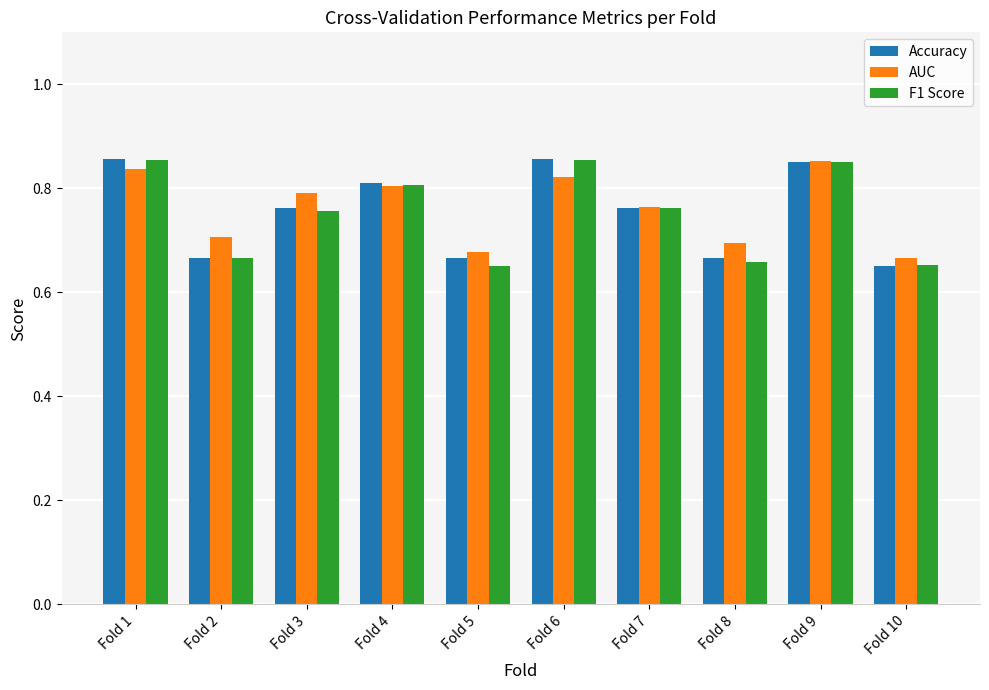

Is it true that F1 Score equals 0.8 at Fold 3?

True